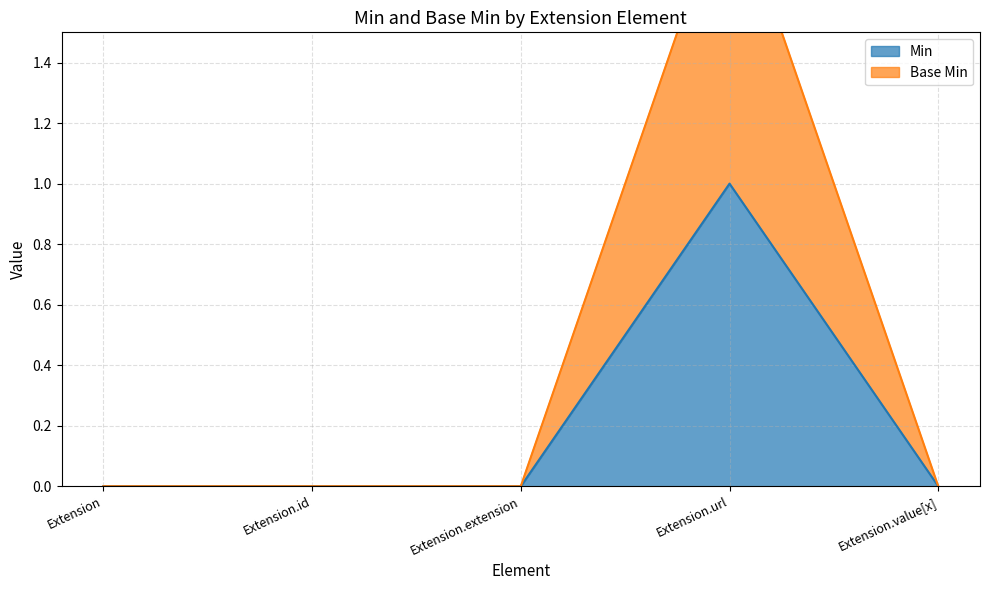

How many interior local peaks does the Base Min series have?

1